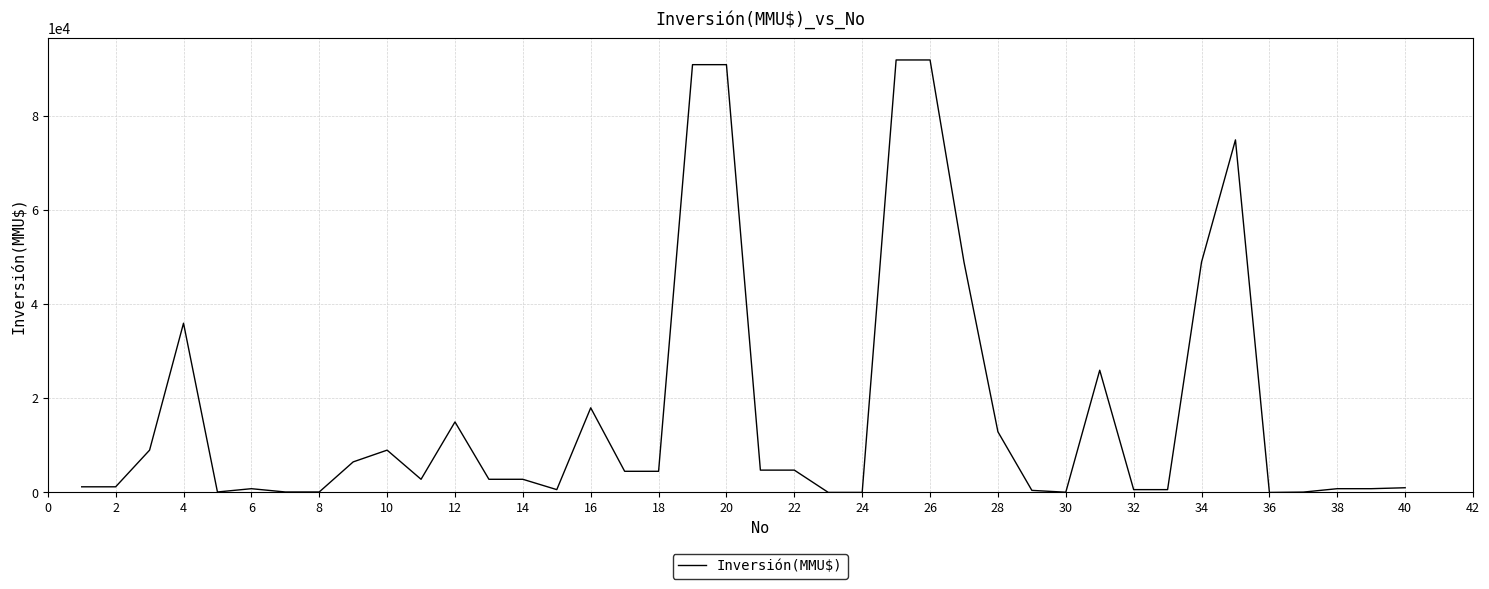

What is the sum of all values?

706786